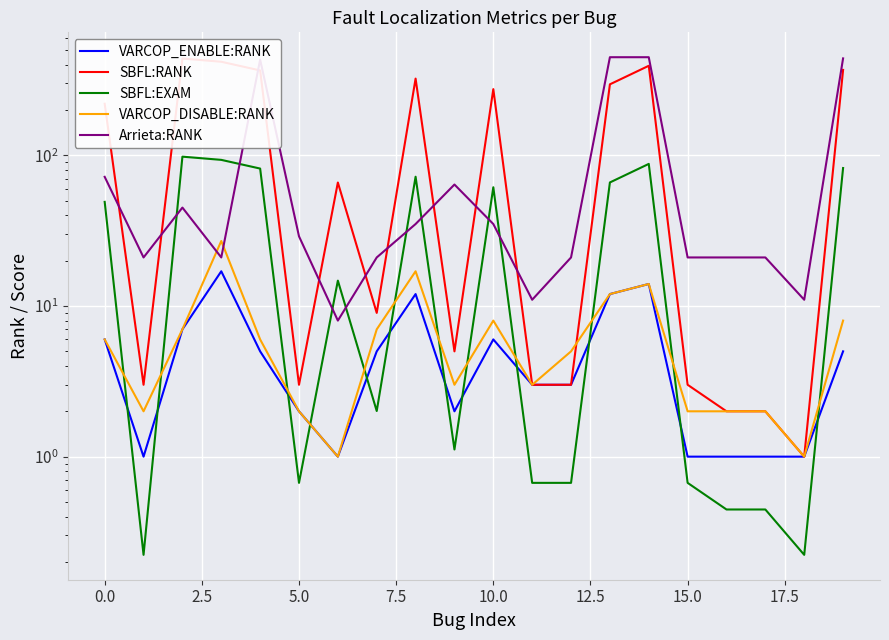

In VARCOP_ENABLE:RANK, how many points are higher than both neighbors (excluding endpoints)?

4